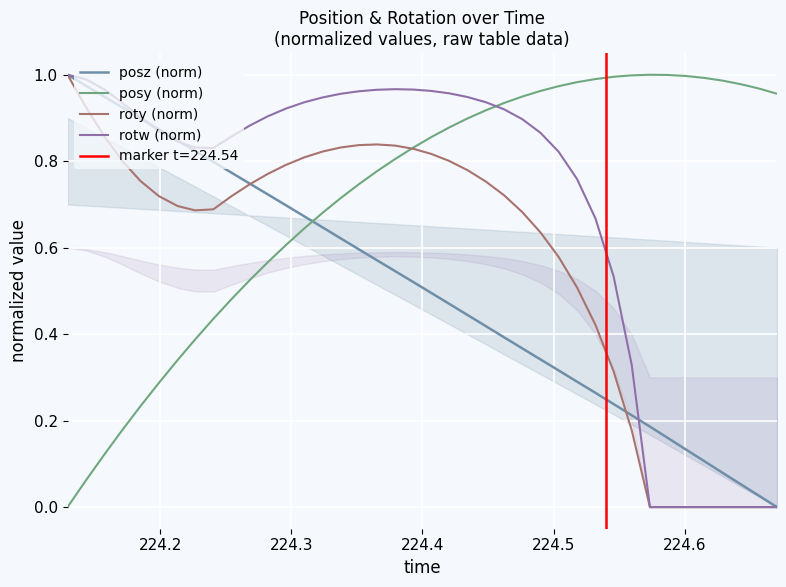

How many data points does each series have?

40